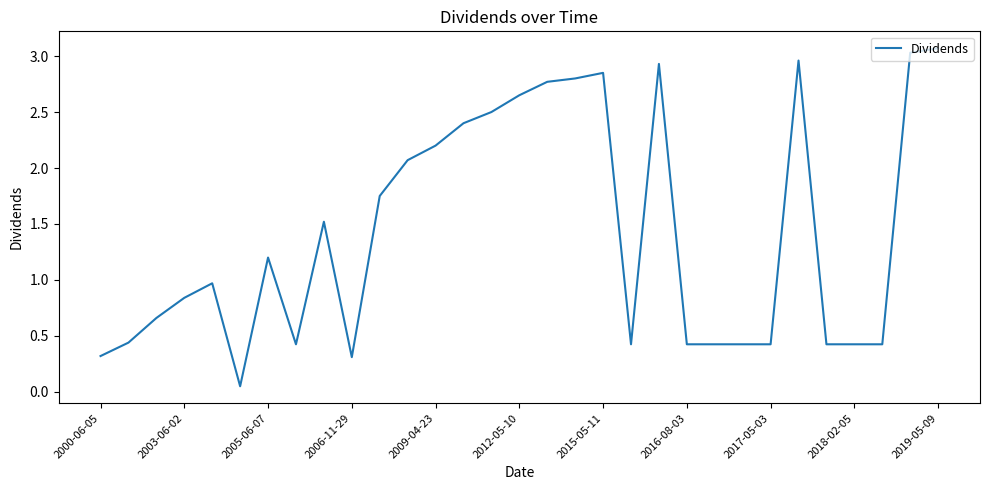

What is the maximum value shown in the chart?

3.1